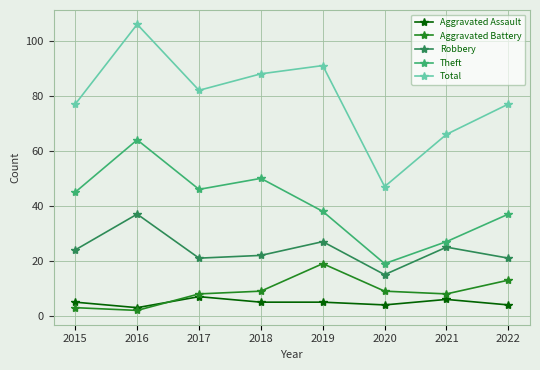

What is the value of the Theft point at the 1st from the left?

45